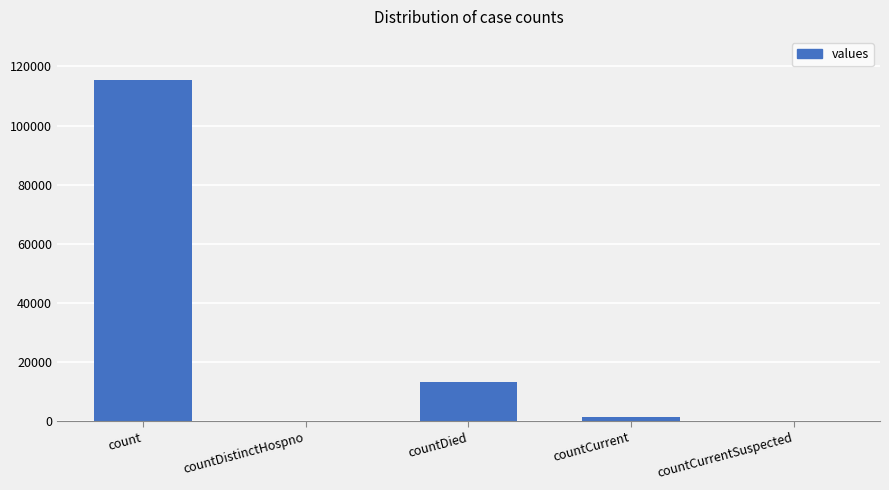

Count the number of data series in this chart.

1